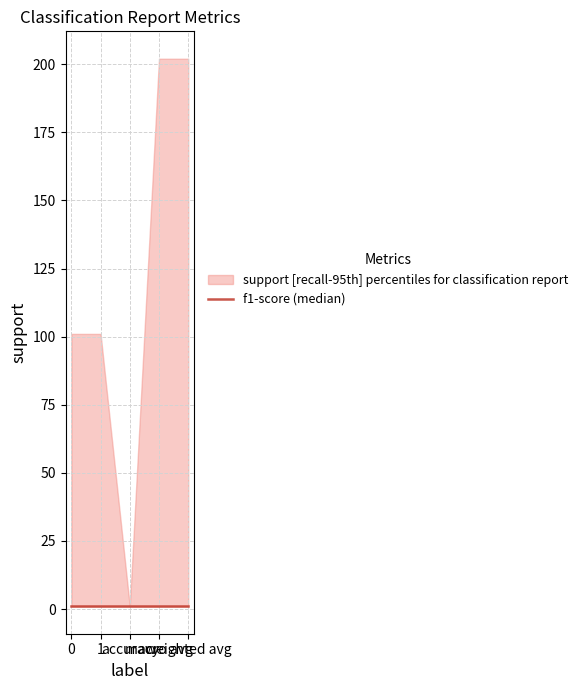

Reading left to right, list all the values displayed in this chart.

support: 0=101	1=101	accuracy=1	macro avg=202	weighted avg=202
recall: 0=1	1=1	accuracy=1	macro avg=1	weighted avg=1
f1-score: 0=1	1=1	accuracy=1	macro avg=1	weighted avg=1